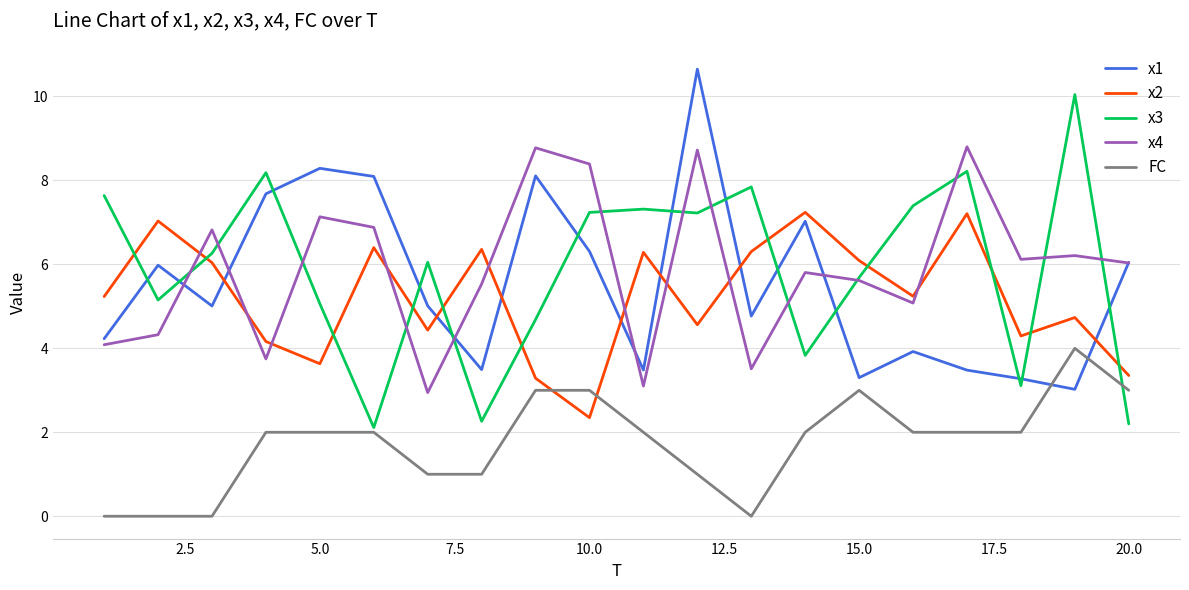

What are all the series names shown in the legend?

x1, x2, x3, x4, FC